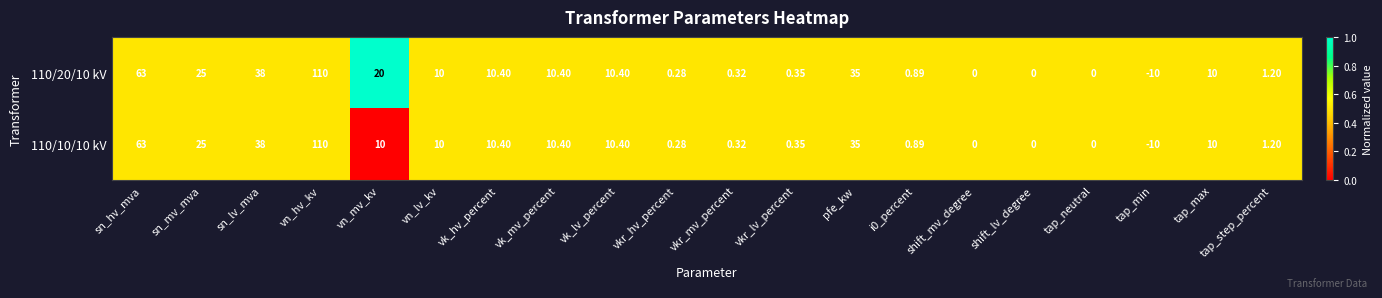

At which label is 110/10/10 kV closest to 50?

sn_lv_mva